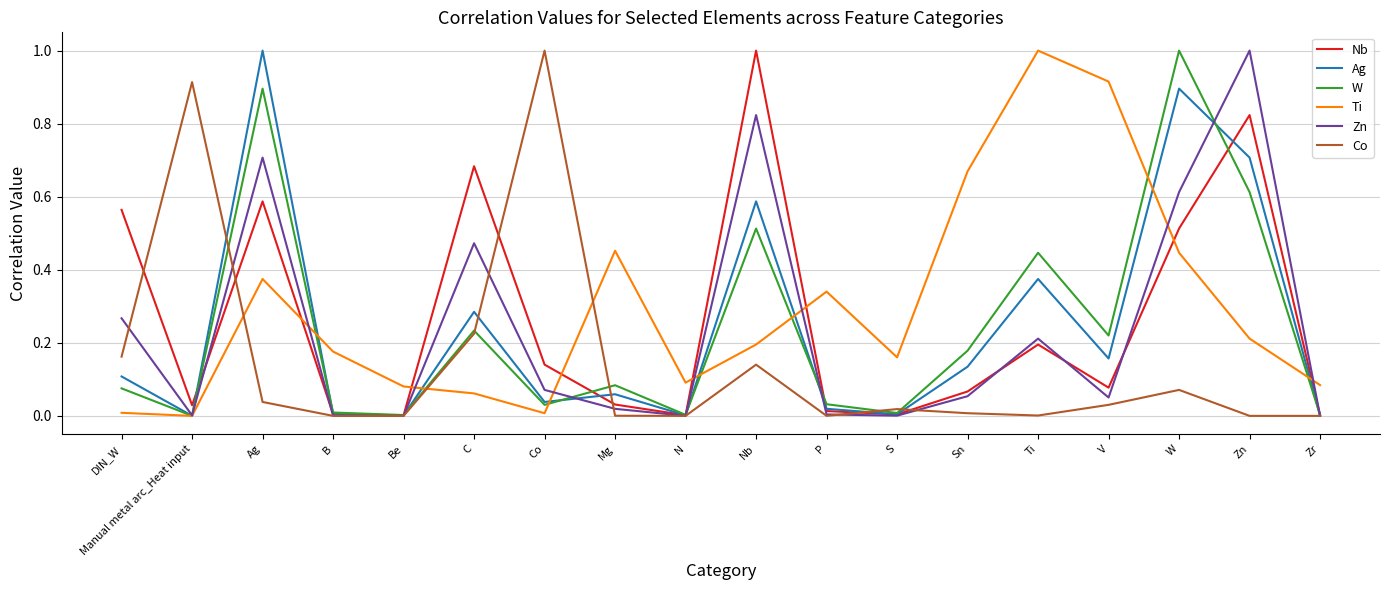

What position from the right is V?

4